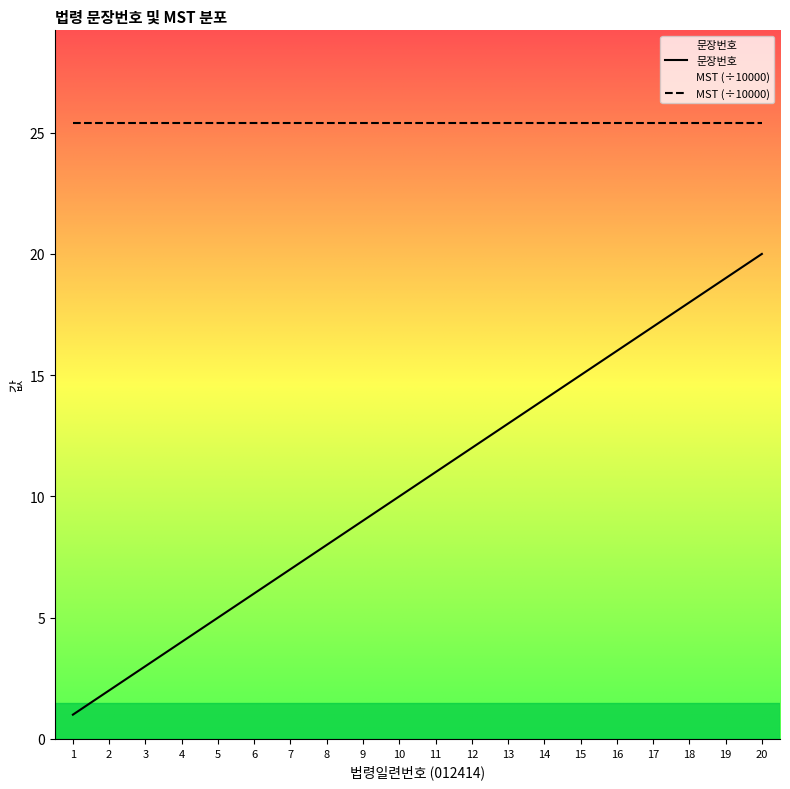

Which has a higher value, 1 or 18?

18